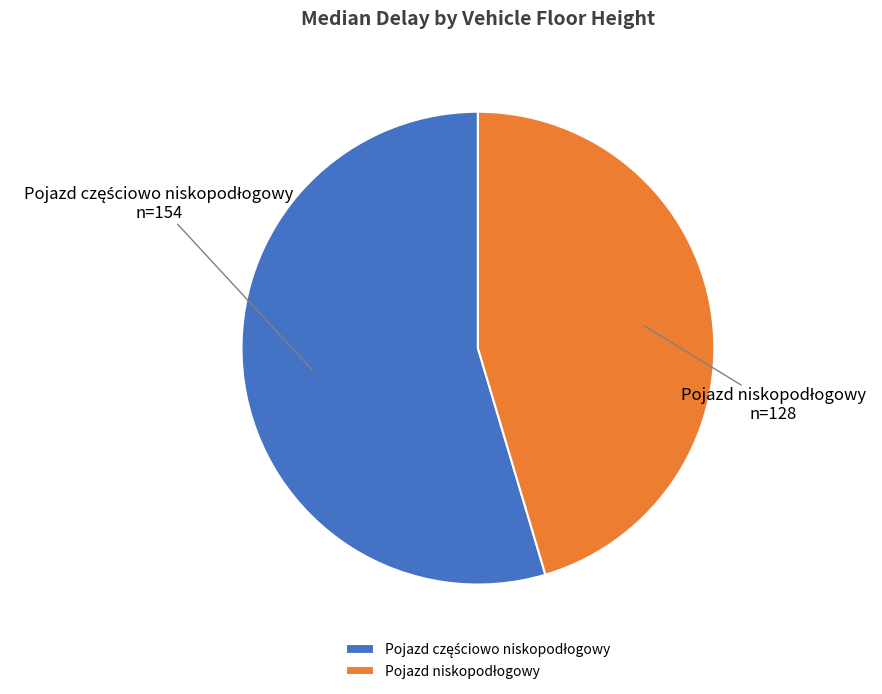

Is there a majority slice in this chart?

Yes